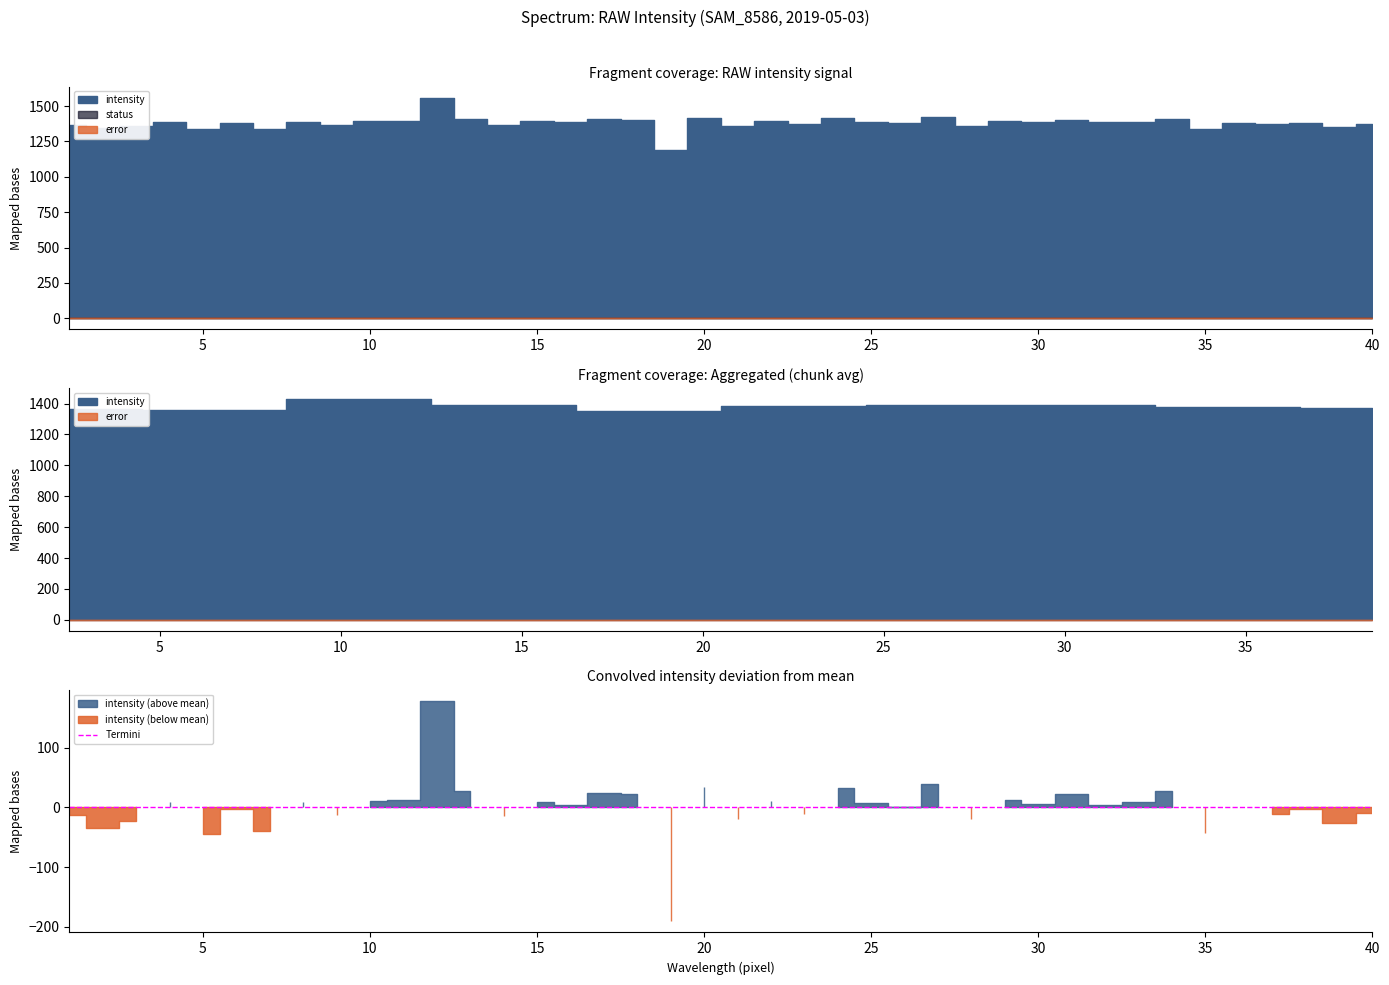

At which category is the sum across all series the highest?

12